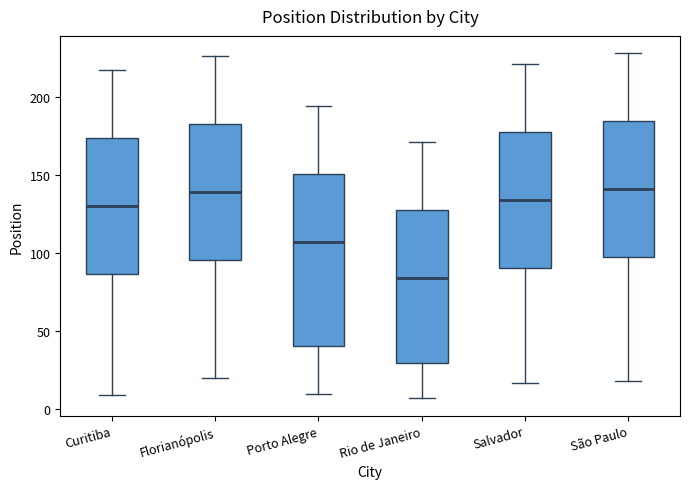

Where does the upper whisker of the box for Salvador end on the y-axis? The values are not printed on the chart, so give them approximately, as read against the axis.

220